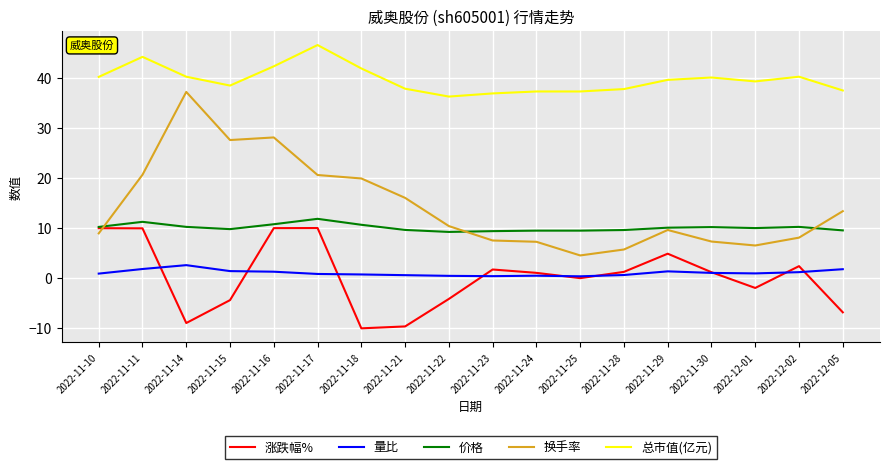

True or false: 总市值(亿元) and 涨跌幅% intersect in this chart.

False